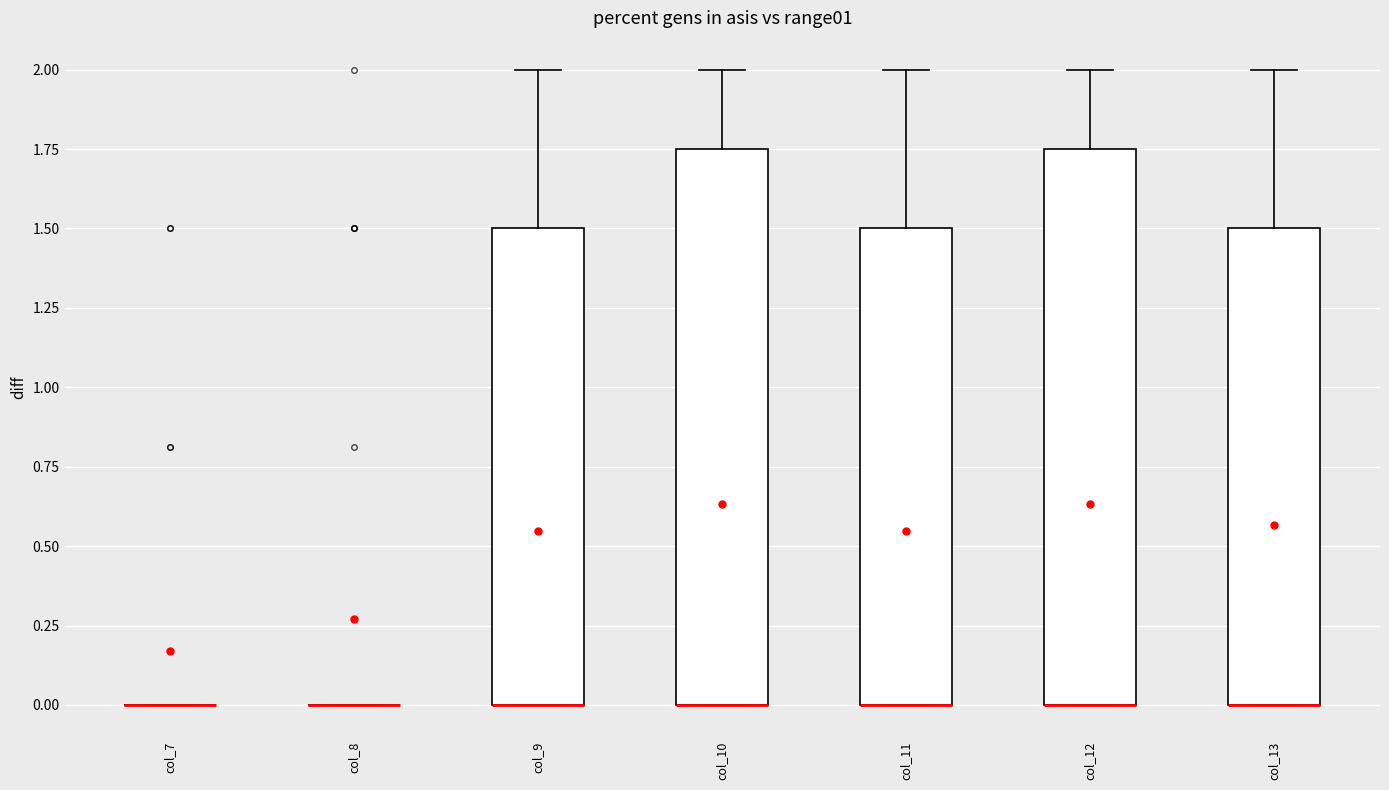

Reading left to right, read every box against the y-axis: the position of its median line, the range the box covers, and the ends of its whiskers. The values are not printed on the chart, so give them approximately, as read against the axis.

col_7: box collapsed to a line at 0.00, whiskers 0.00 to 0.00
col_8: box collapsed to a line at 0.00, whiskers 0.00 to 0.00
col_9: median 0.00 (drawn on the box's lower edge), box 0.00 to 1.50, whiskers 0.00 to 2.00
col_10: median 0.00 (drawn on the box's lower edge), box 0.00 to 1.75, whiskers 0.00 to 2.00
col_11: median 0.00 (drawn on the box's lower edge), box 0.00 to 1.50, whiskers 0.00 to 2.00
col_12: median 0.00 (drawn on the box's lower edge), box 0.00 to 1.75, whiskers 0.00 to 2.00
col_13: median 0.00 (drawn on the box's lower edge), box 0.00 to 1.50, whiskers 0.00 to 2.00